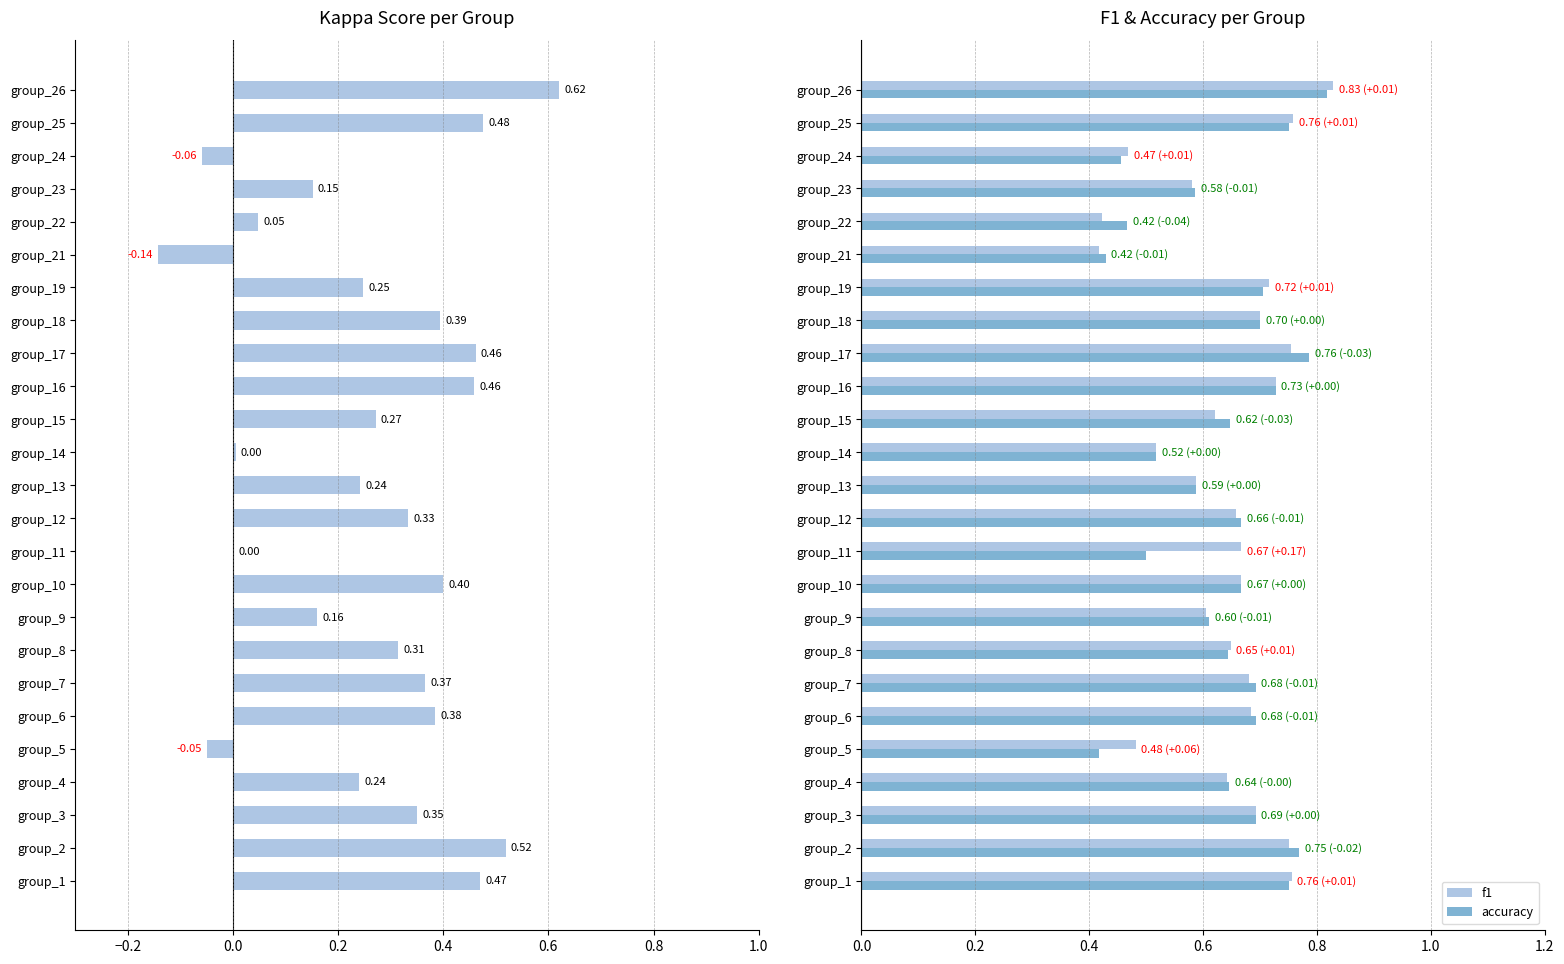

Is the value of f1 at group_1 greater than the value of accuracy at group_15?

Yes